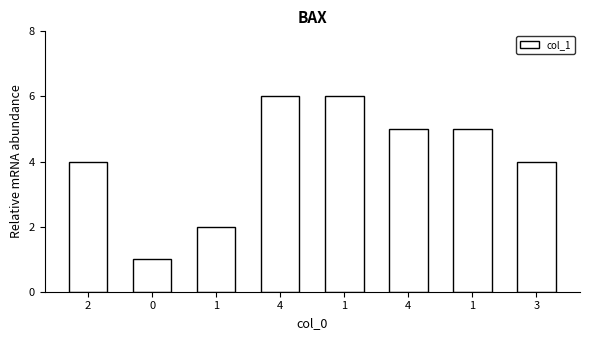

Rank the categories by value from highest to lowest.

4, 1, 4, 1, 2, 3, 1, 0